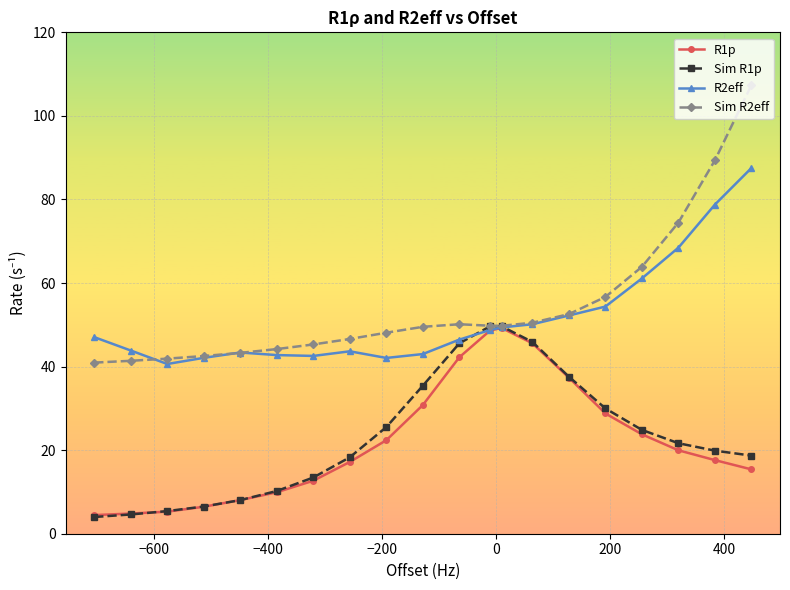

Which series has the widest spread of values?

Sim R2eff